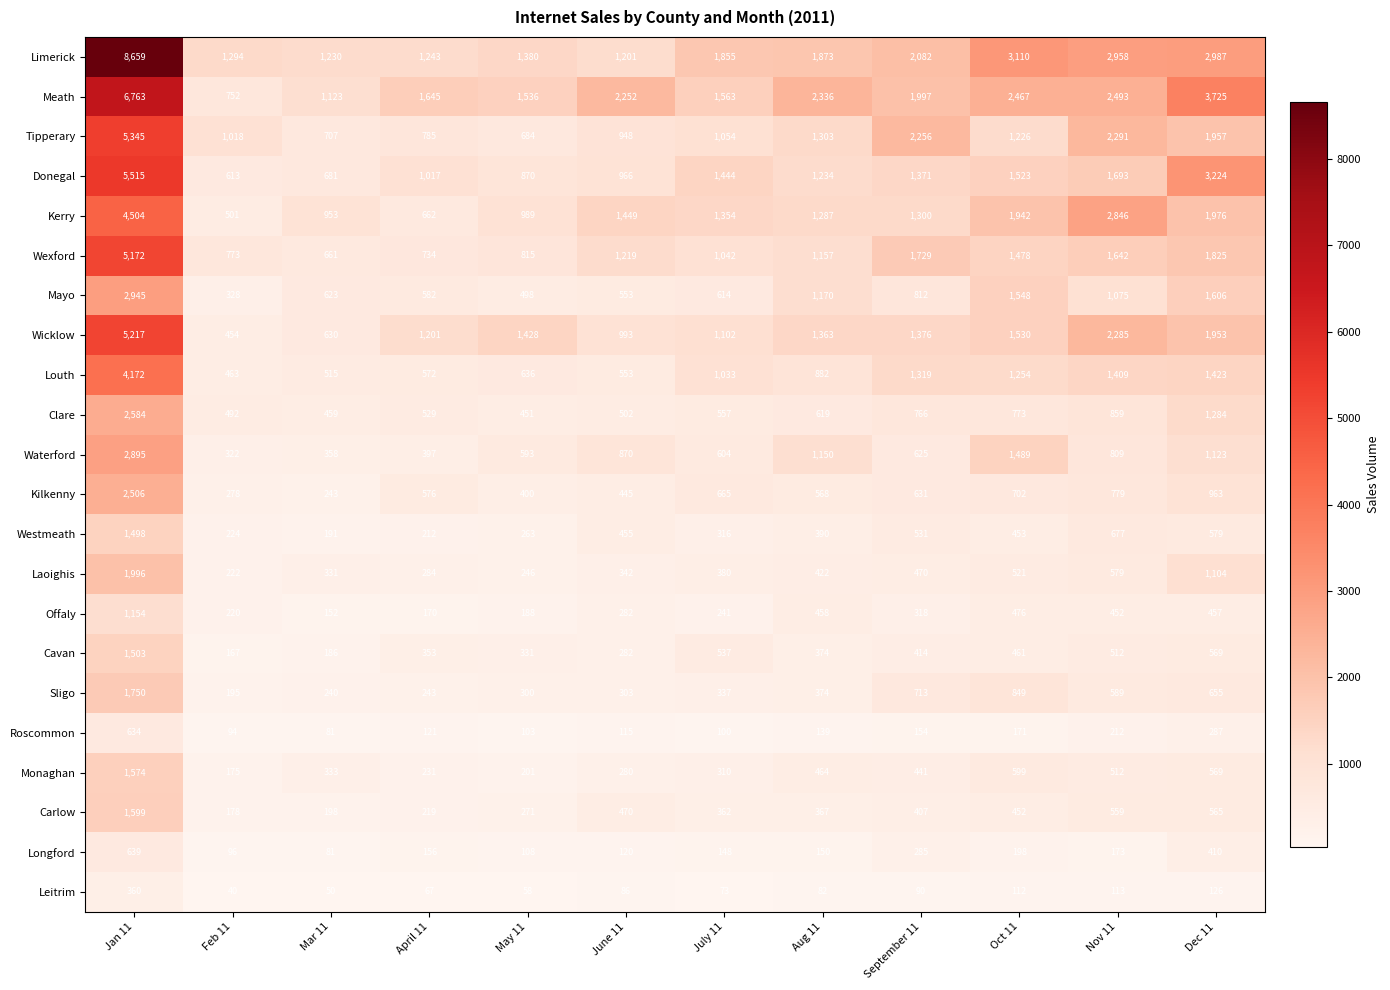

What is the minimum value shown in the chart?

40